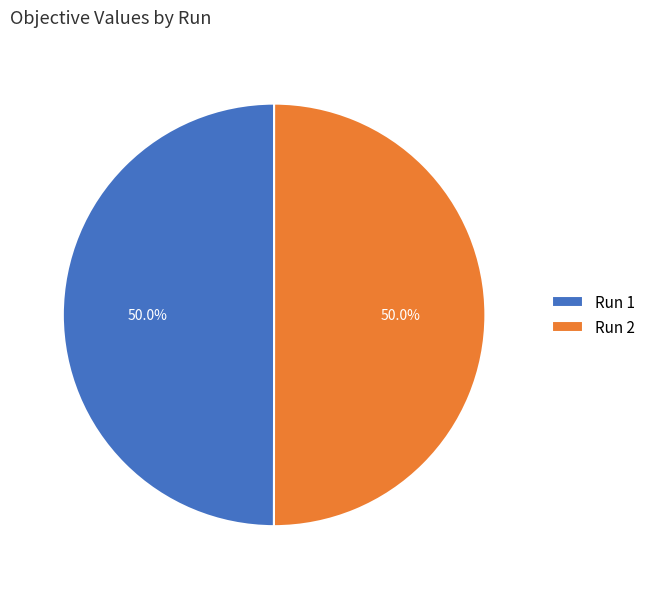

Combined, do Run 2 and Run 1 account for over 50%?

Yes